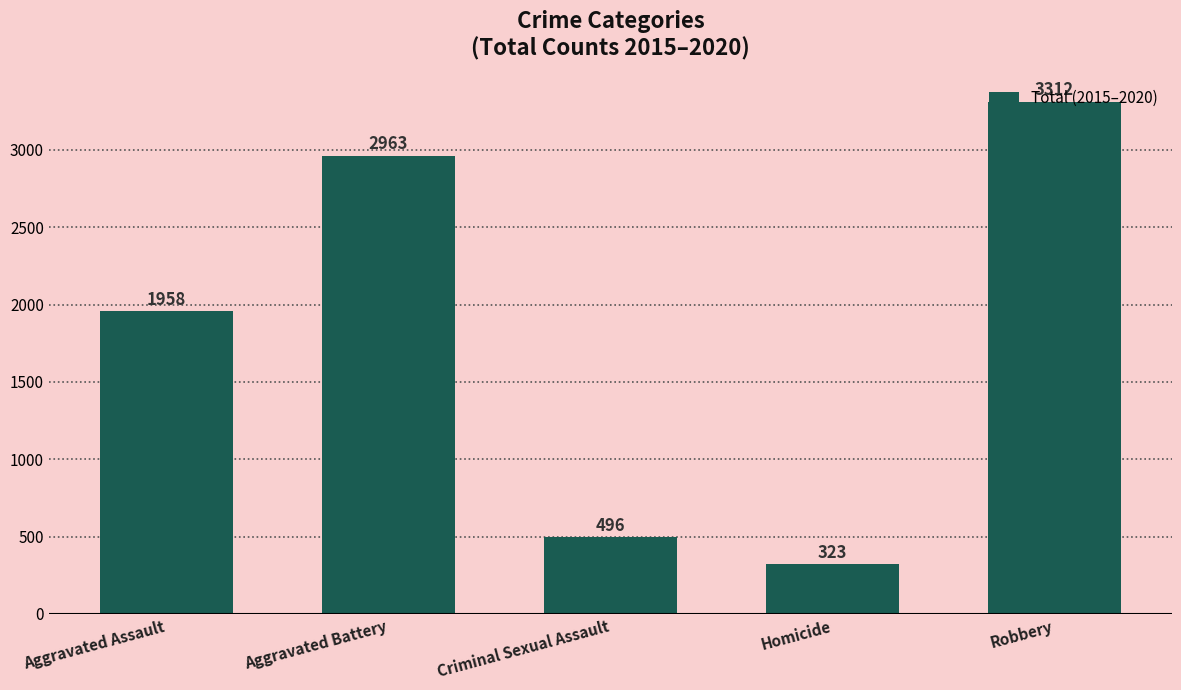

Reading left to right, transcribe all the data shown in this chart.

Aggravated Assault=1958	Aggravated Battery=2963	Criminal Sexual Assault=496	Homicide=323	Robbery=3312